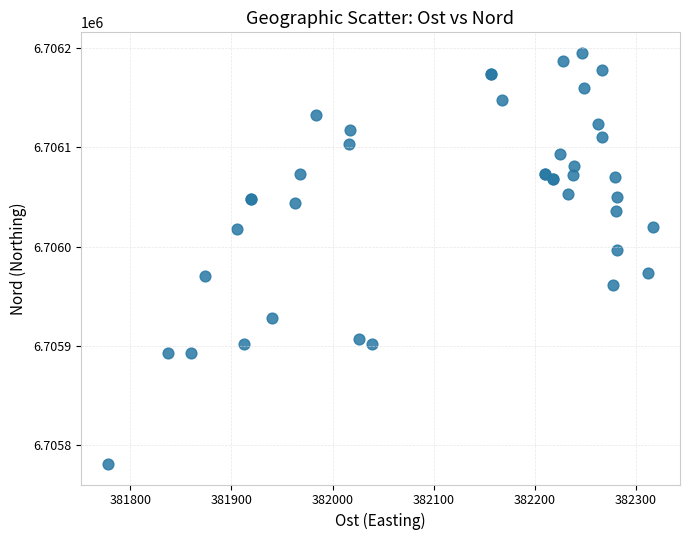

What Y value in the scatter plot is closest to 6705988?

6705996.8